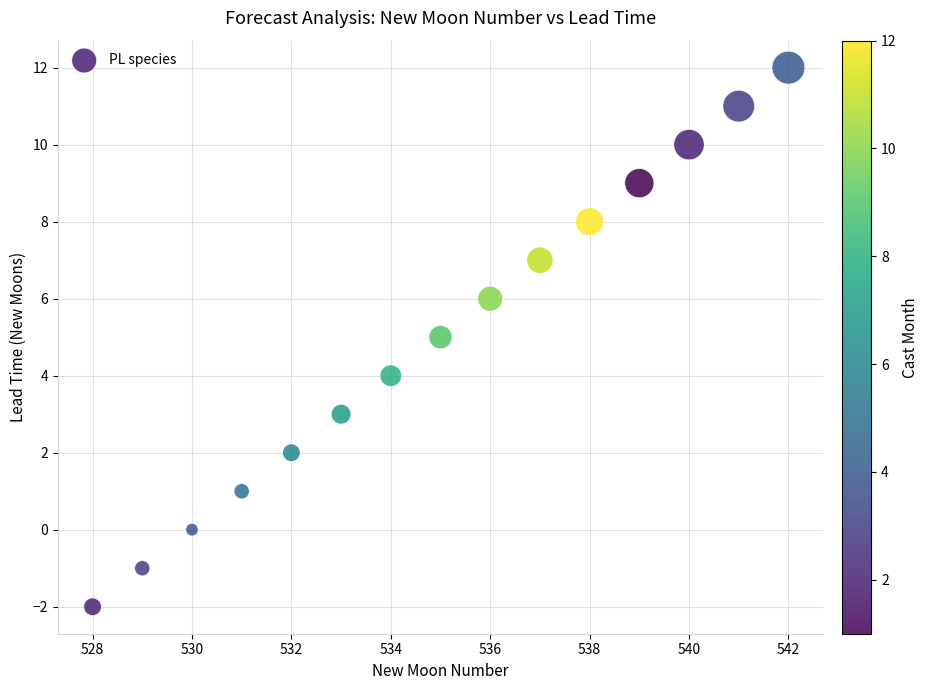

What is the range of Y values (max minus min)?

14